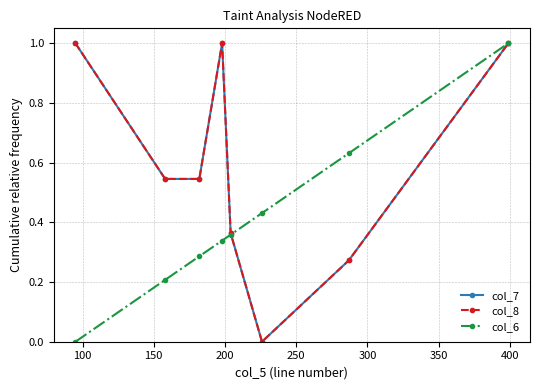

Reading left to right, what are all the values shown in this chart?

col_7: 1.0	0.5	0.5	1.0	0.4	0.0	0.3	1.0
col_8: 1.0	0.5	0.5	1.0	0.4	0.0	0.3	1.0
col_6: 0.0	0.2	0.3	0.3	0.4	0.4	0.6	1.0